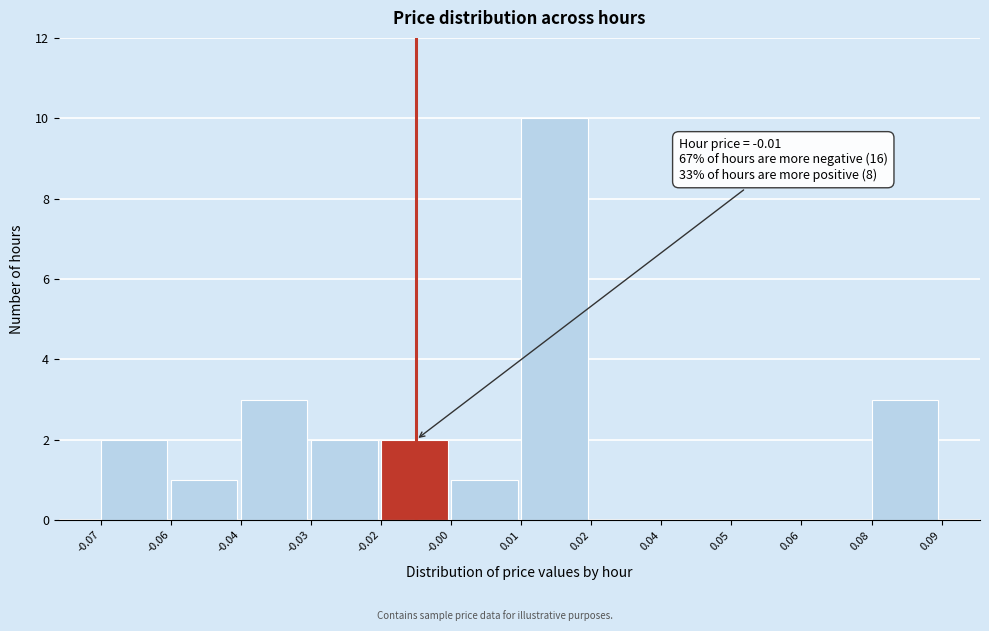

Reading left to right, what are all the values shown in this chart?

-0.07=2	-0.06=1	-0.04=3	-0.03=2	-0.02=2	-0.00=1	0.01=10	0.02=0	0.04=0	0.05=0	0.06=0	0.08=3